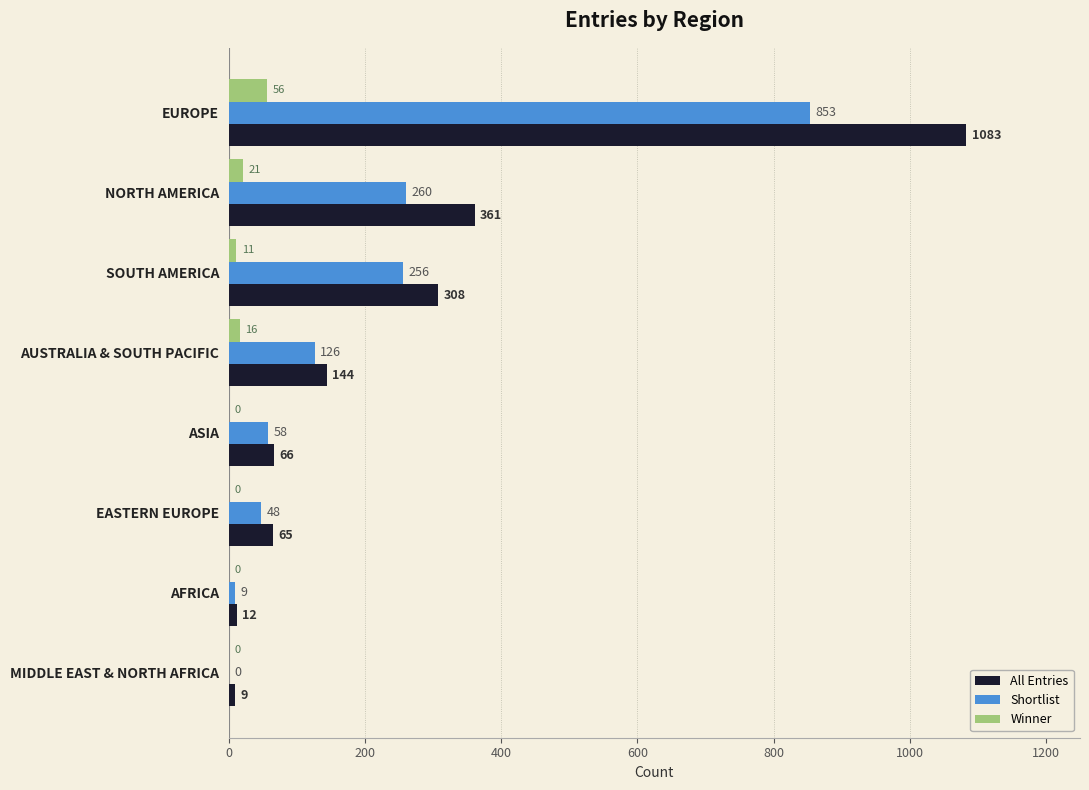

What is the average value of the All Entries series?

256